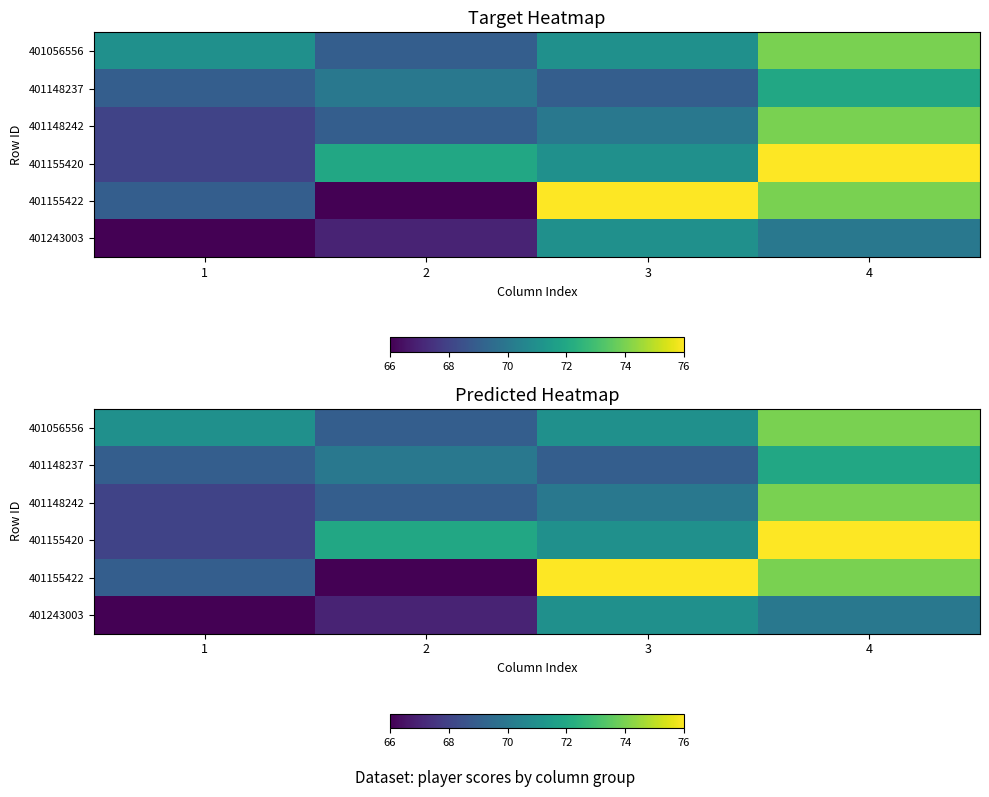

What is the sum of the 401155420 values at 1 and 3?

139